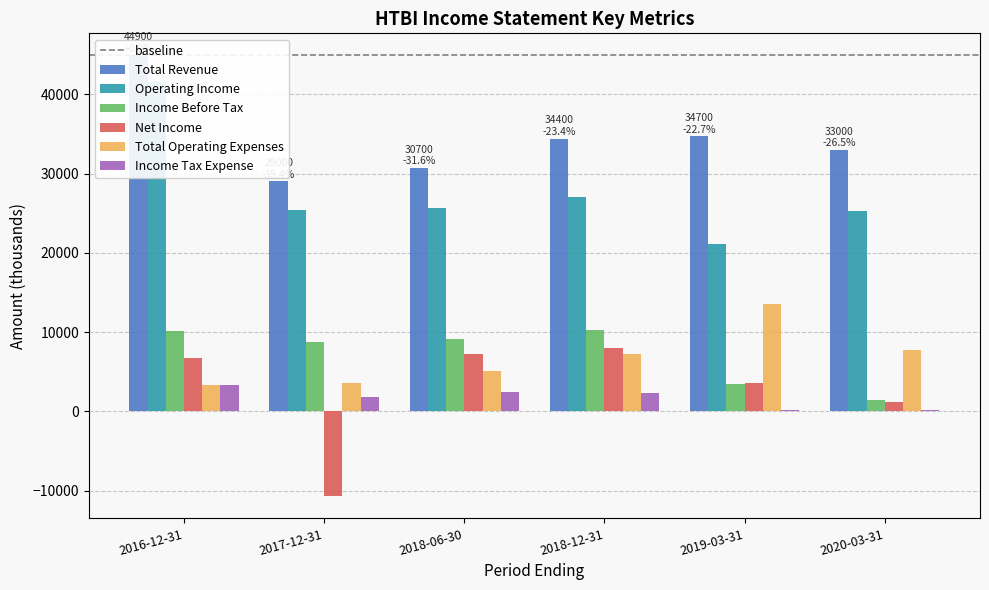

What is the value of the Total Operating Expenses bar at the 1st from the left?

3300